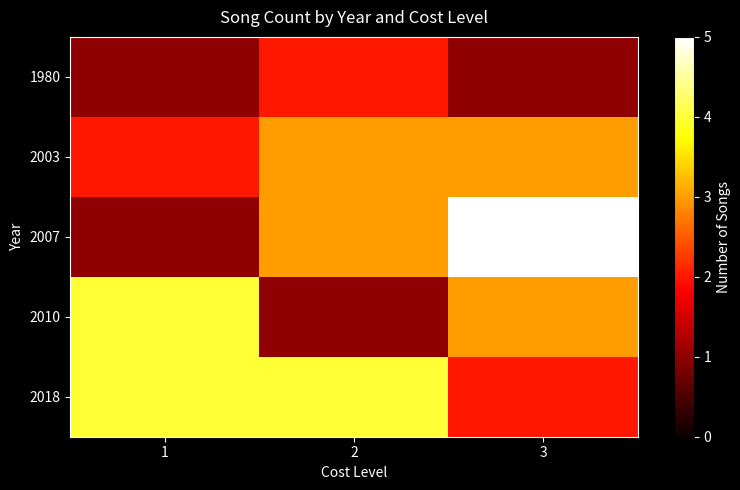

Reading left to right, extract all data points from this chart.

1980: 1=1	2=2	3=1
2003: 1=2	2=3	3=3
2007: 1=1	2=3	3=5
2010: 1=4	2=1	3=3
2018: 1=4	2=4	3=2